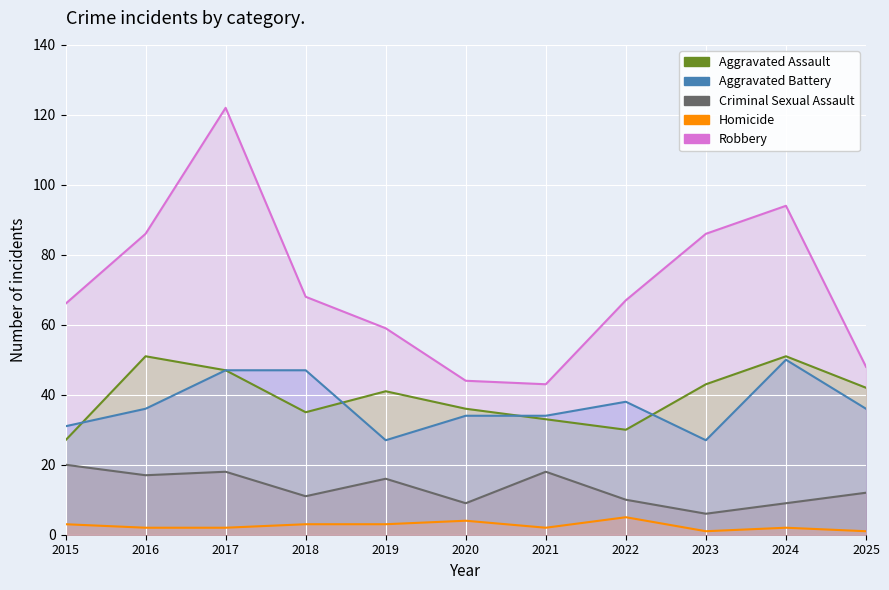

What is the spread (max minus min) of values at 2018?

65